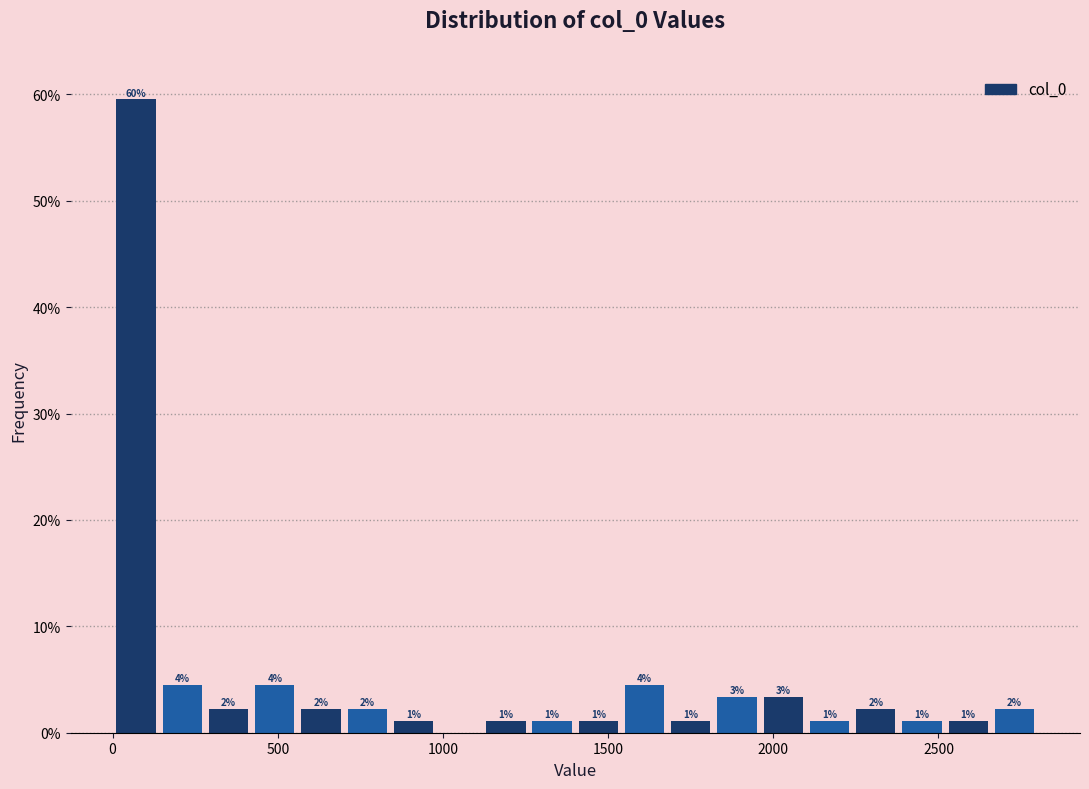

Around what value on the x-axis is the tallest bar? Give the approximate position of its centre, as read against the axis.

50